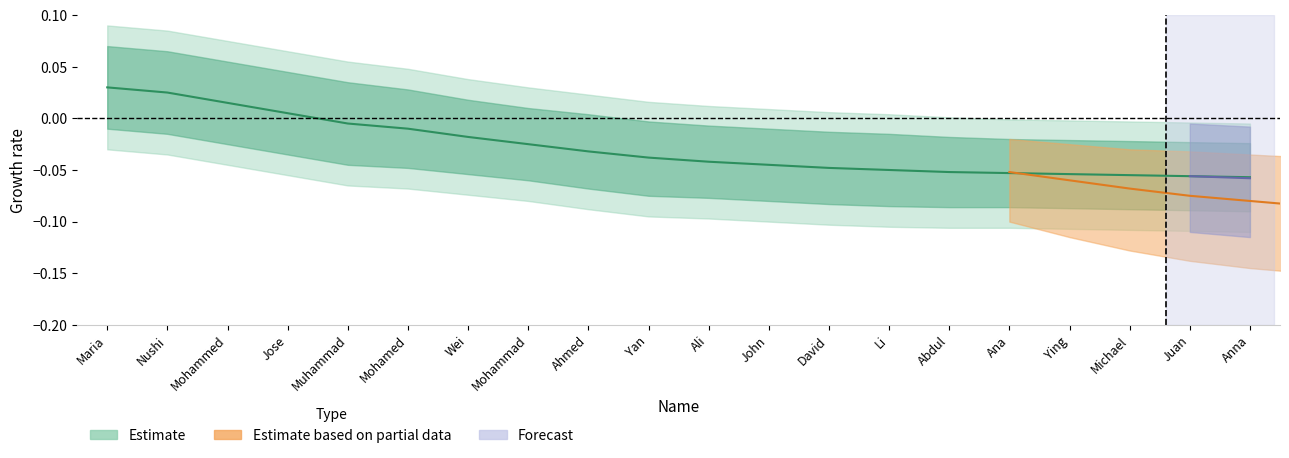

List the labels in order of value, largest first.

Maria, Nushi, Mohammed, Jose, Muhammad, Mohamed, Wei, Mohammad, Ahmed, Yan, Ali, John, David, Li, Abdul, Ana, Ying, Michael, Juan, Anna